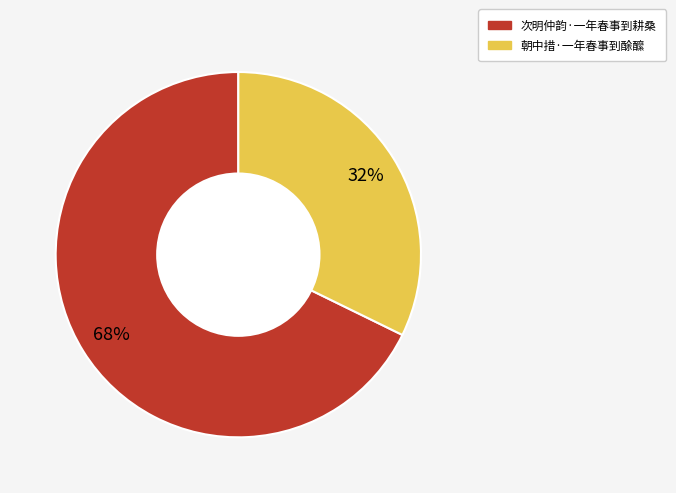

True or false: 次明仲韵·一年春事到耕桑 accounts for 57% of the total.

False